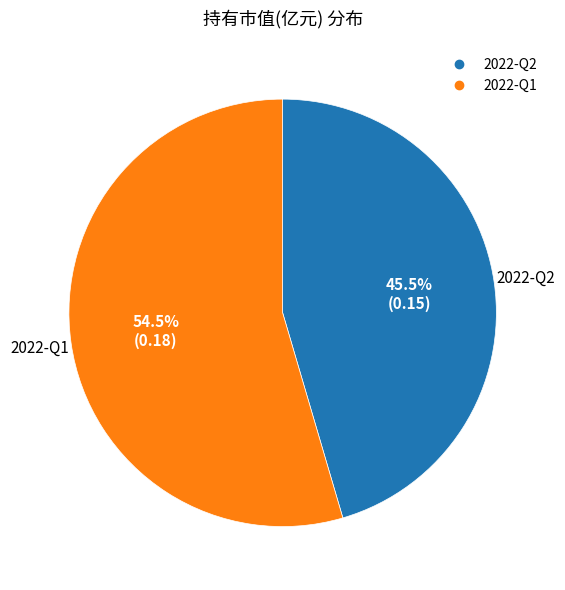

Which has a higher value, 2022-Q2 or 2022-Q1?

2022-Q1